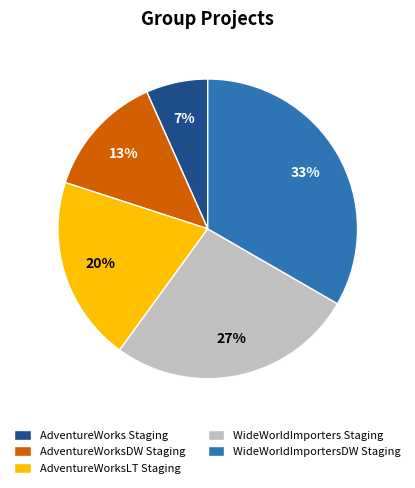

The AdventureWorksLT Staging slice represents 33% of the pie. True or false?

False